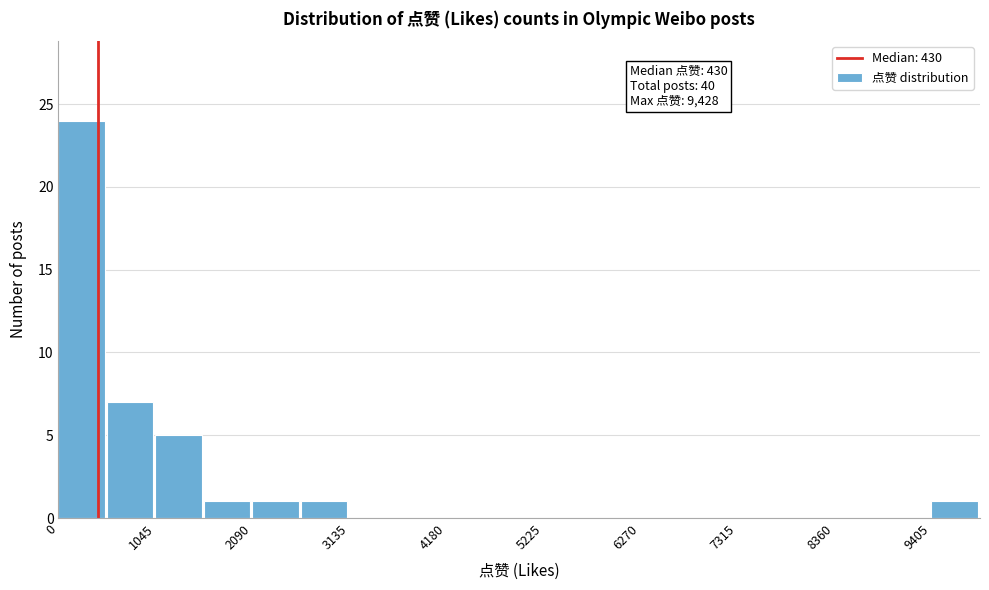

Around what value on the x-axis is the tallest bar? Give the approximate position of its centre, as read against the axis.

200